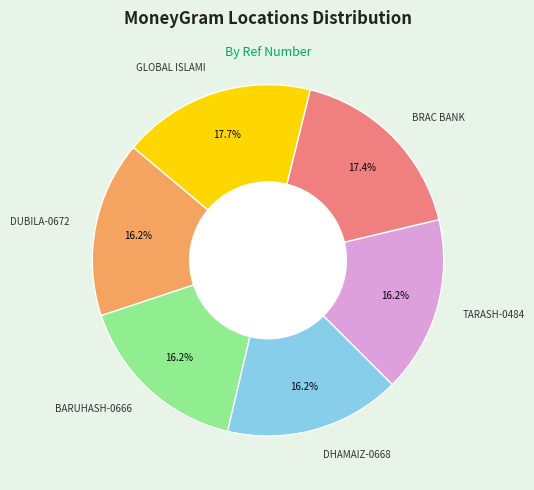

To the nearest percent, what is the average slice percentage?

17%